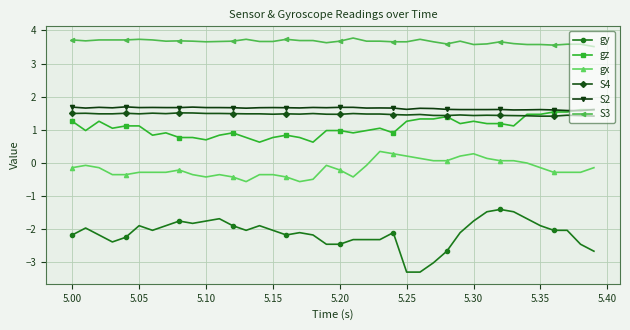

True or false: S3 and S4 cross at least once.

False